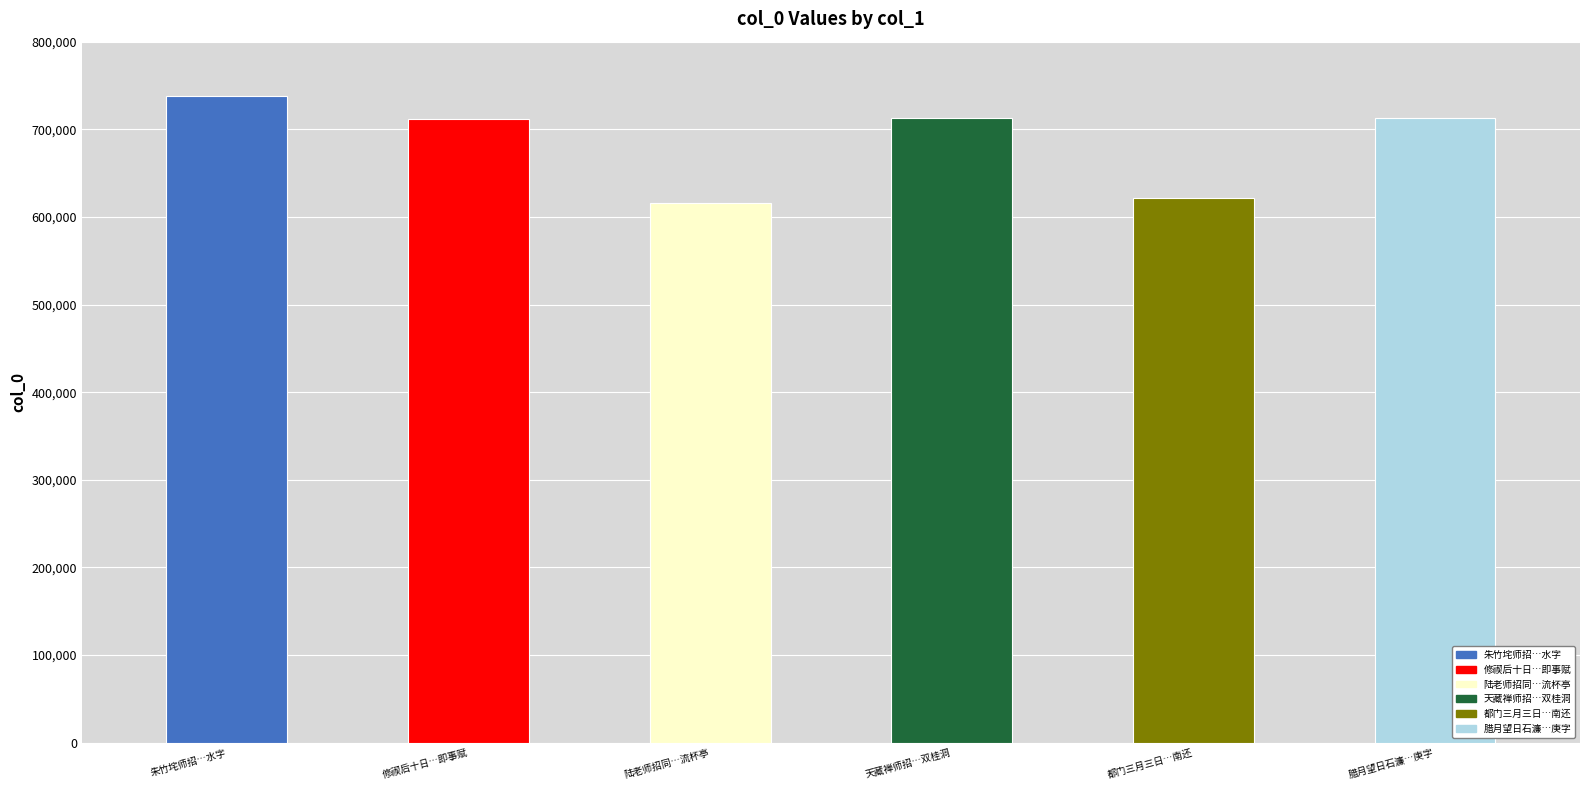

Between 陆老师招同湛仲立酌流杯亭 and 修禊后十日石濂禅师招同诸公雅集长寿禅林即事赋, which is larger?

修禊后十日石濂禅师招同诸公雅集长寿禅林即事赋